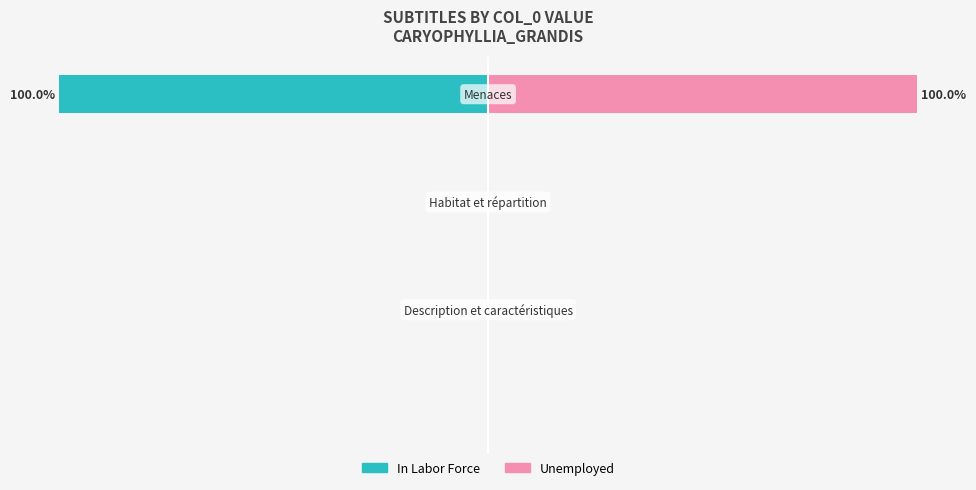

At 2, list the series in order from smallest to largest.

In Labor Force, Unemployed